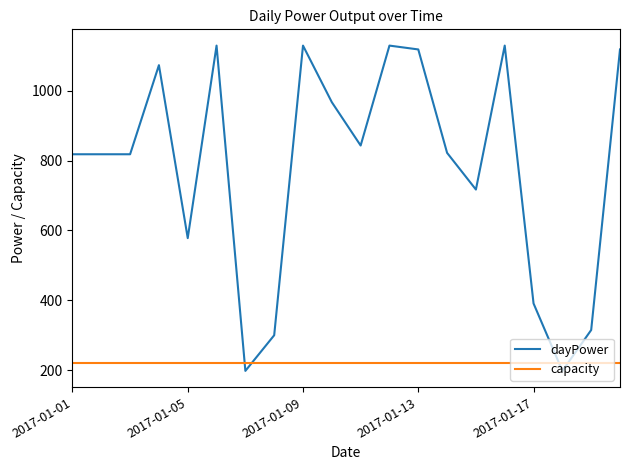

How many intersections are there between capacity and dayPower?

4